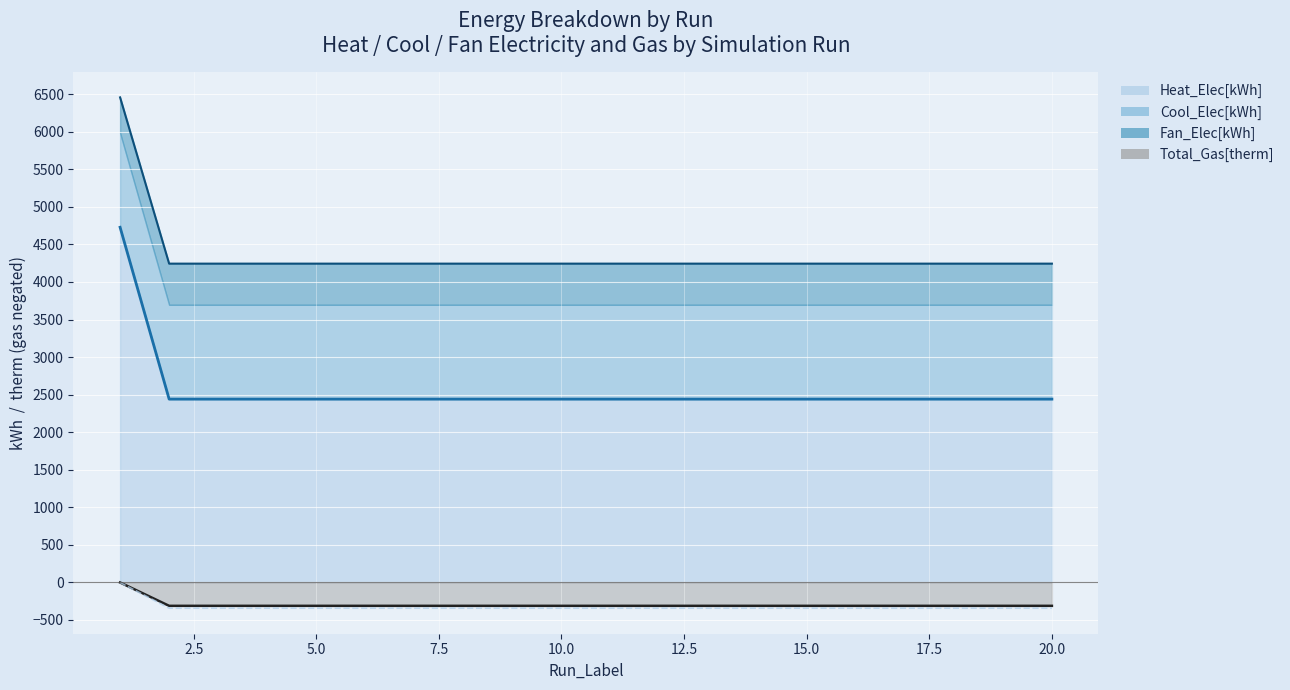

True or false: Heat_Elec[kWh] and Total_Gas[therm] intersect in this chart.

False